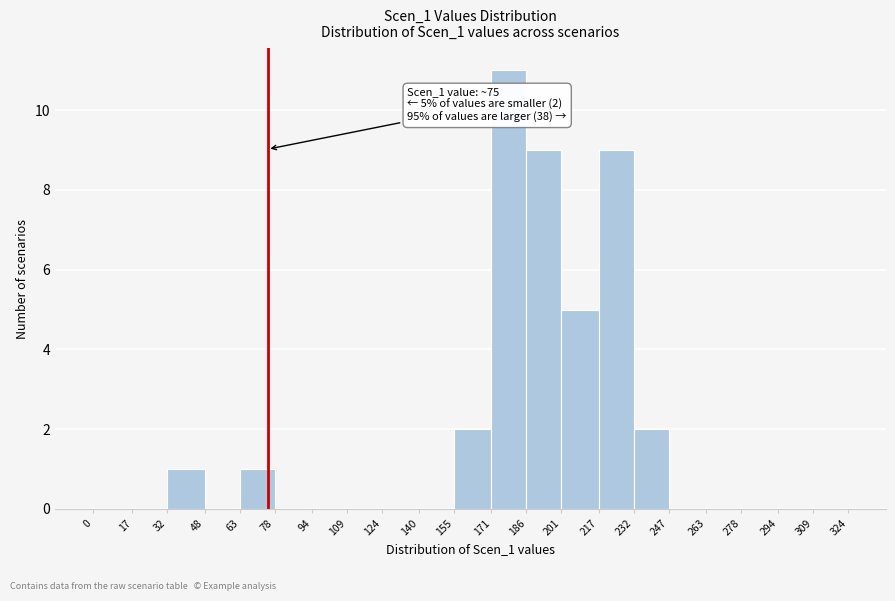

Which range on the x-axis has the tallest bar?

171 to 186